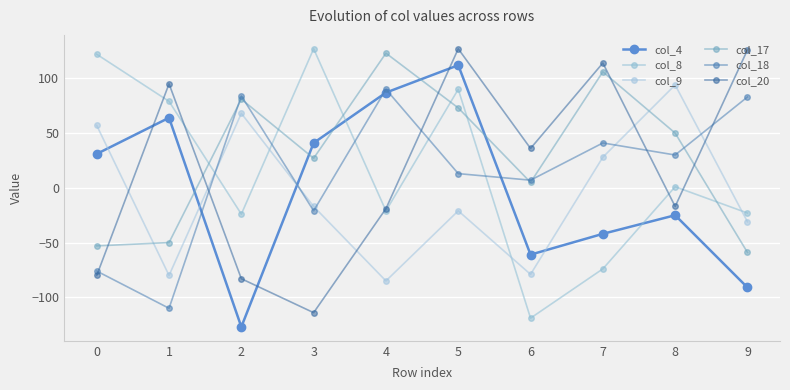

What is the spread (max minus min) of values at 5?

148